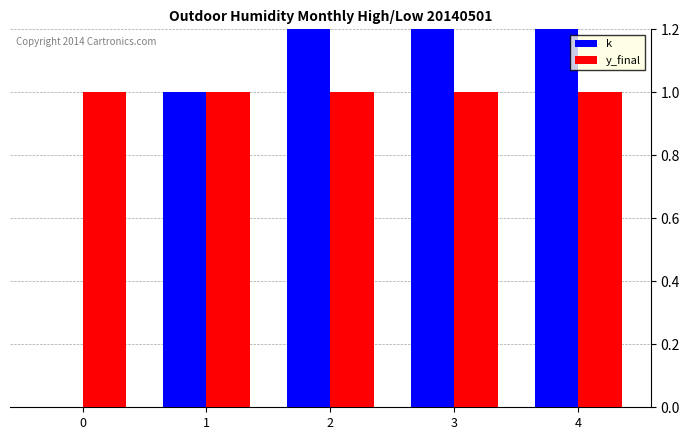

How many groups of bars are there?

5